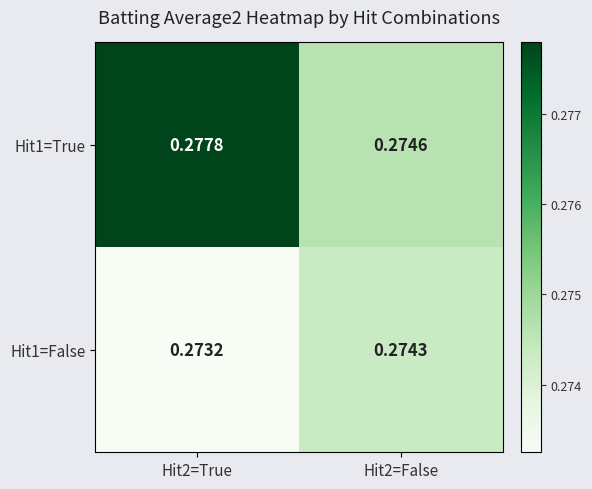

Is the value of Hit1=True at Hit2=True greater than the value of Hit1=False at Hit2=False?

Yes